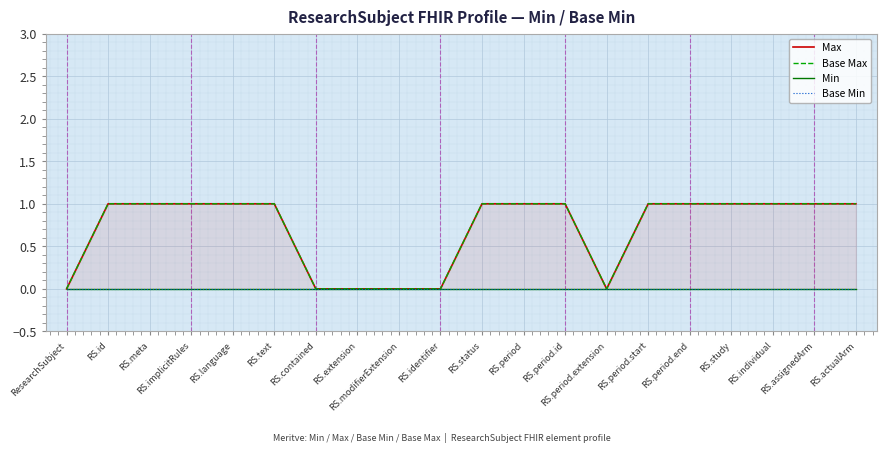

How many lines are shown in the chart?

4